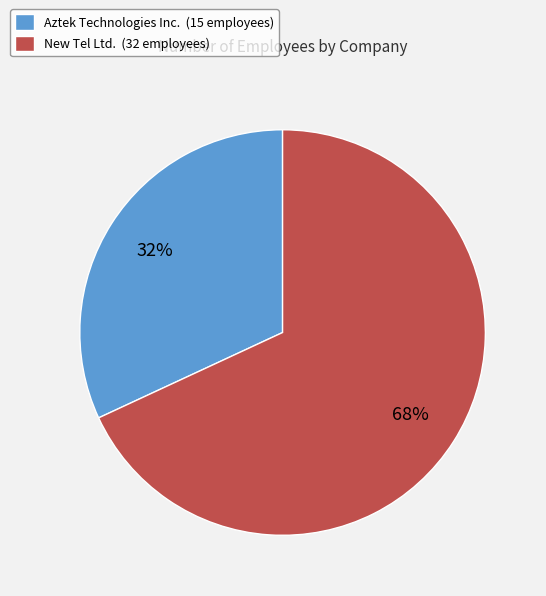

What percentage is the Aztek Technologies Inc. slice, to the nearest percent?

32%